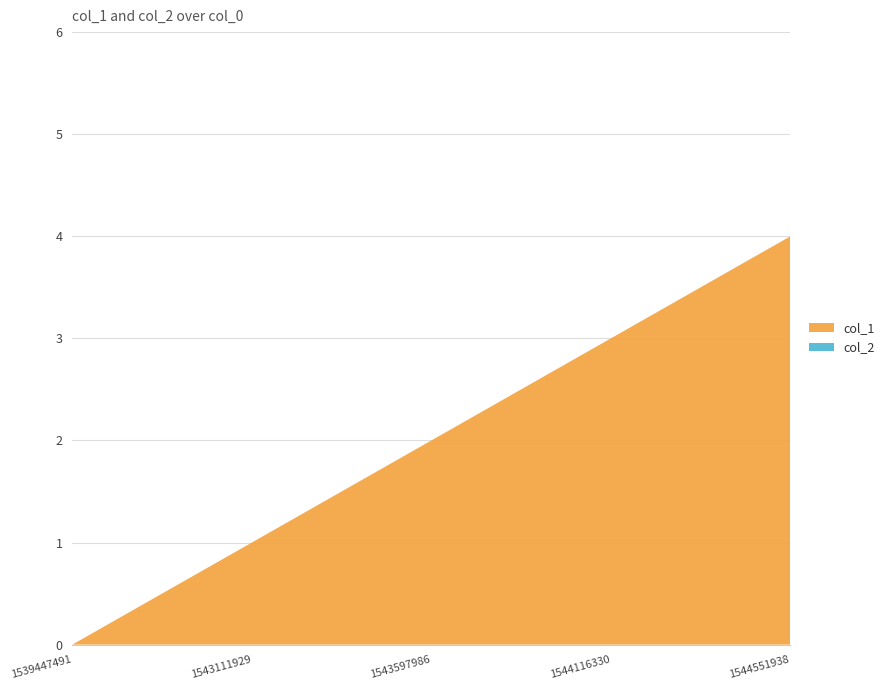

Reading left to right, what are all the values shown in this chart?

col_1: 1539447491=0	1543111929=1	1543597986=2	1544116330=3	1544551938=4
col_2: 1539447491=0	1543111929=0	1543597986=0	1544116330=0	1544551938=0